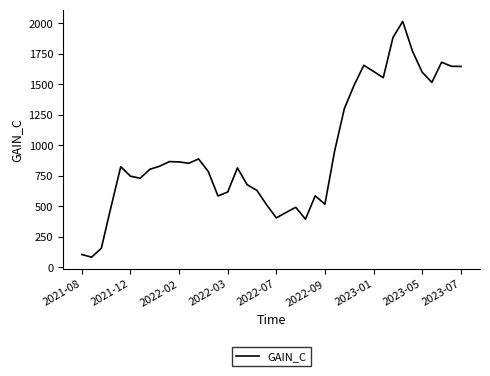

What is the maximum value shown in the chart?

2014.8